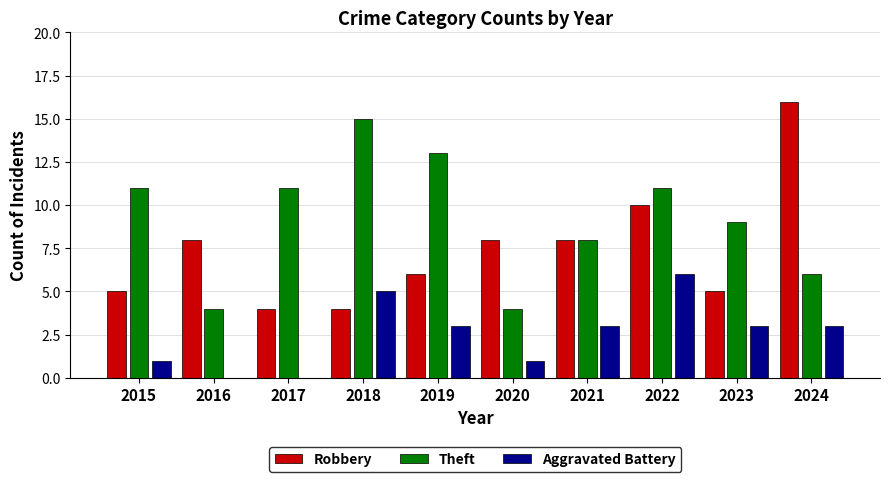

How many categories are shown in the chart?

10